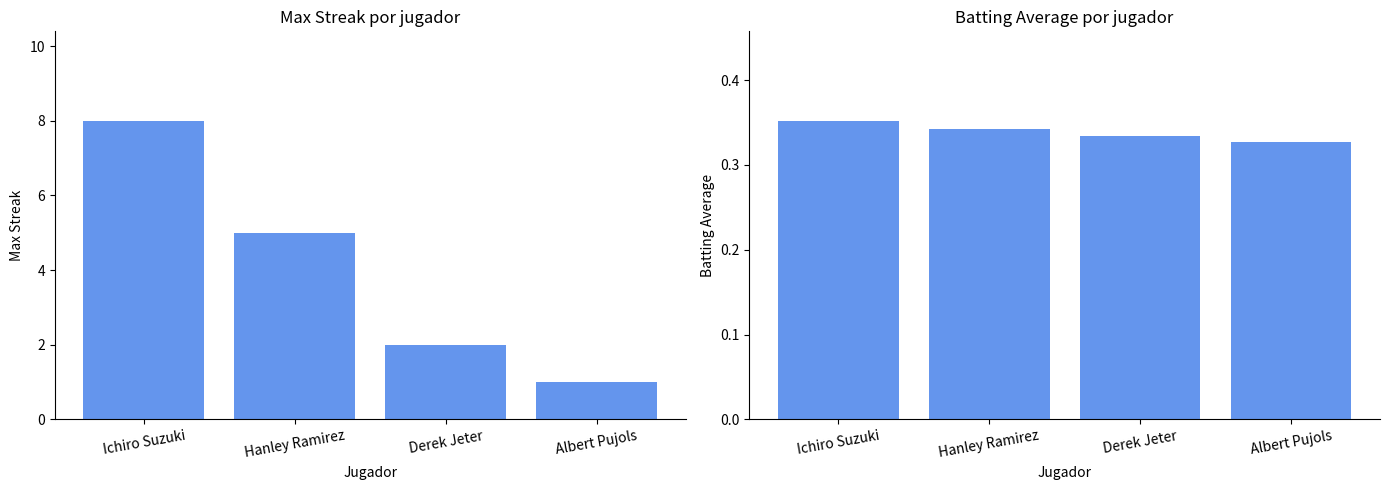

List the series in order of their overall mean, lowest first.

Batting Average, Max Streak